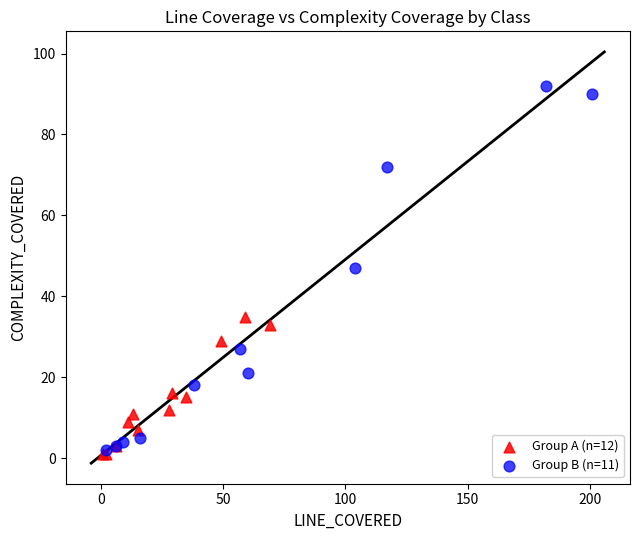

Which series contains the highest Y value?

Group B (n=11)